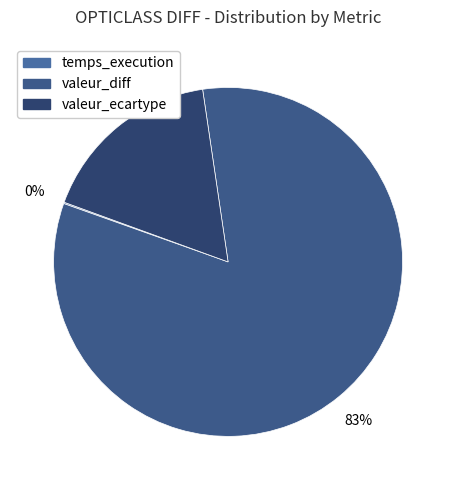

To the nearest percent, what portion does valeur_diff represent?

83%